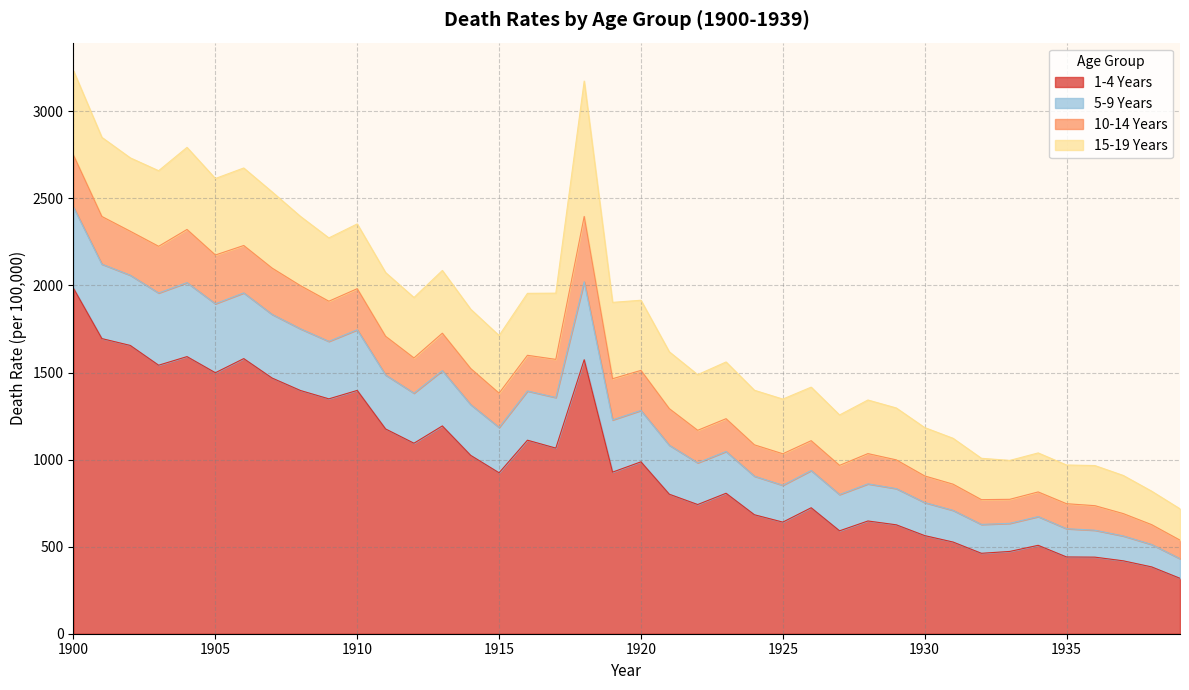

What is the total value across all series at 1925?

1347.5